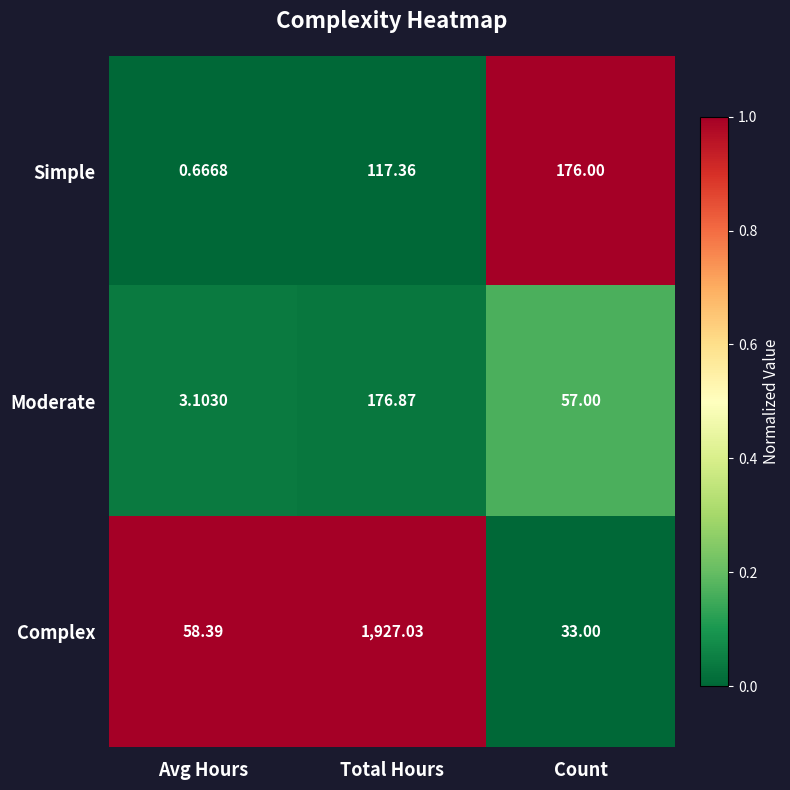

List the labels in order of Simple value, largest first.

Count, Total Hours, Avg Hours